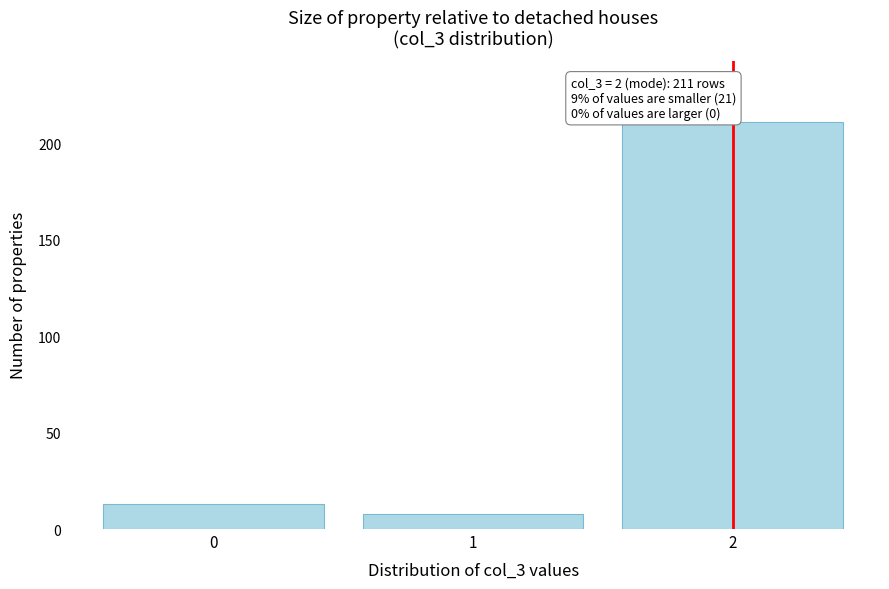

Over which range of the x-axis is the bar tallest?

1.5 to 2.5